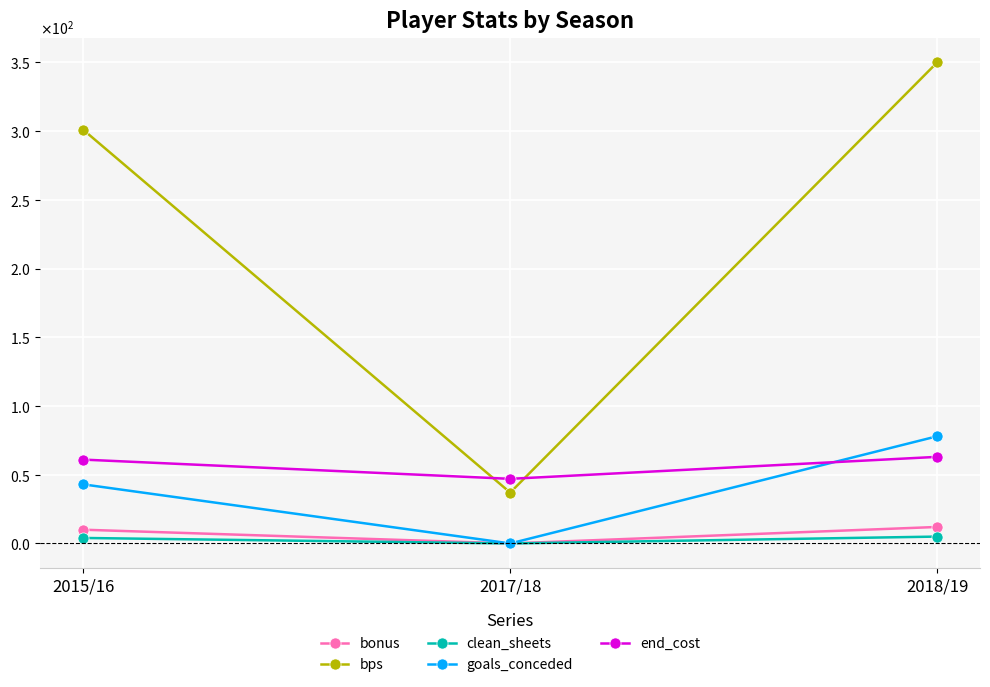

Is the value of bps at 2018/19 greater than the value of goals_conceded at 2017/18?

Yes